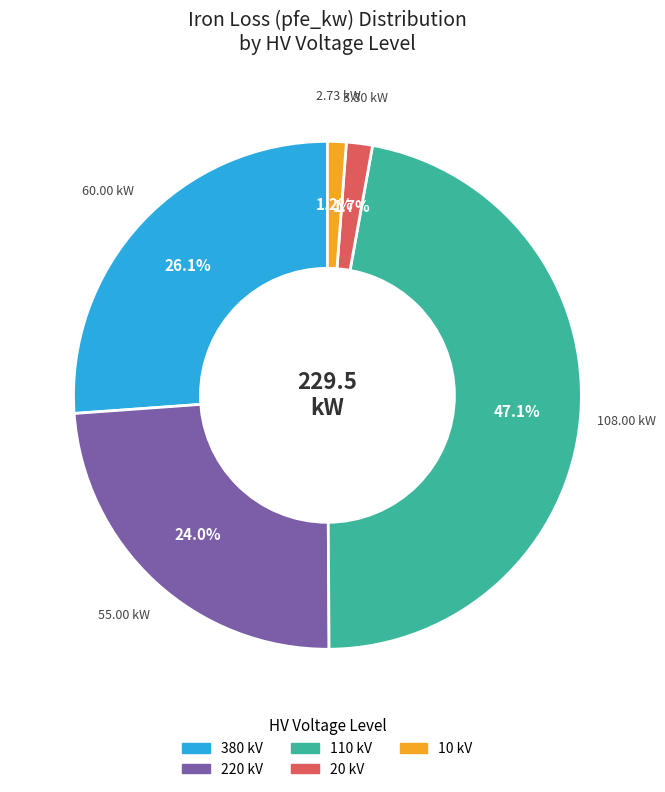

Is there a majority slice in this chart?

No